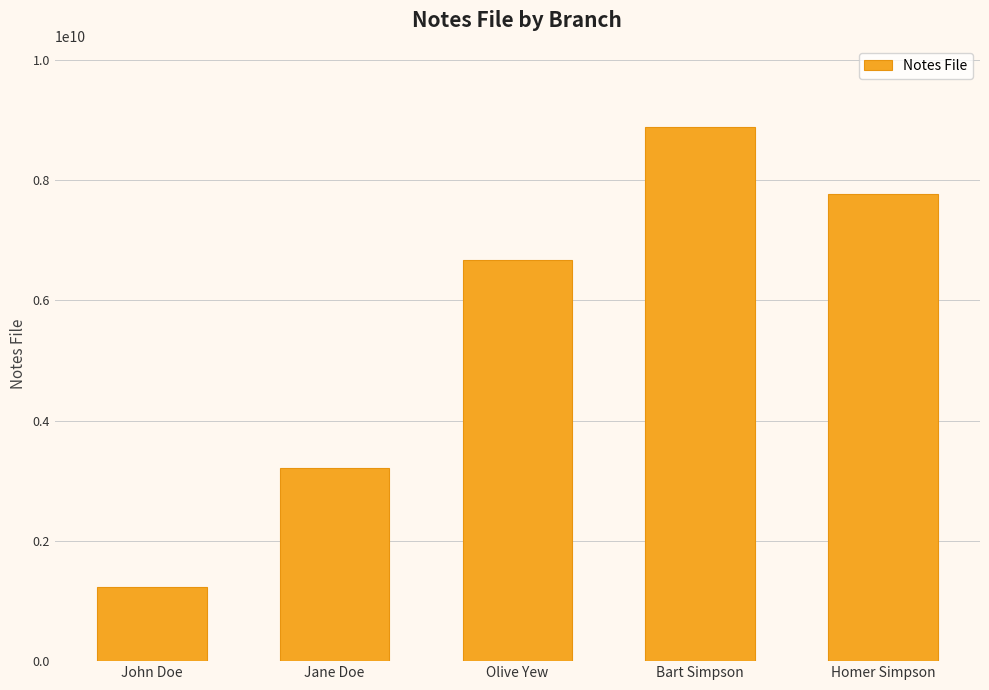

What is the average value?

5554297142